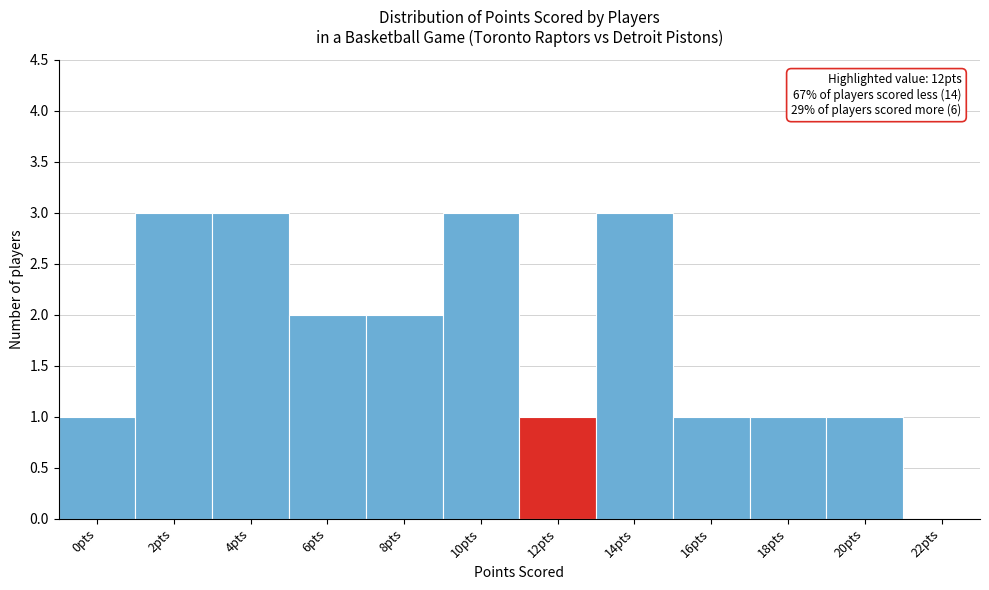

Reading left to right, what are all the values shown in this chart?

0pts=1	2pts=3	4pts=3	6pts=2	8pts=2	10pts=3	12pts=1	14pts=3	16pts=1	18pts=1	20pts=1	22pts=0